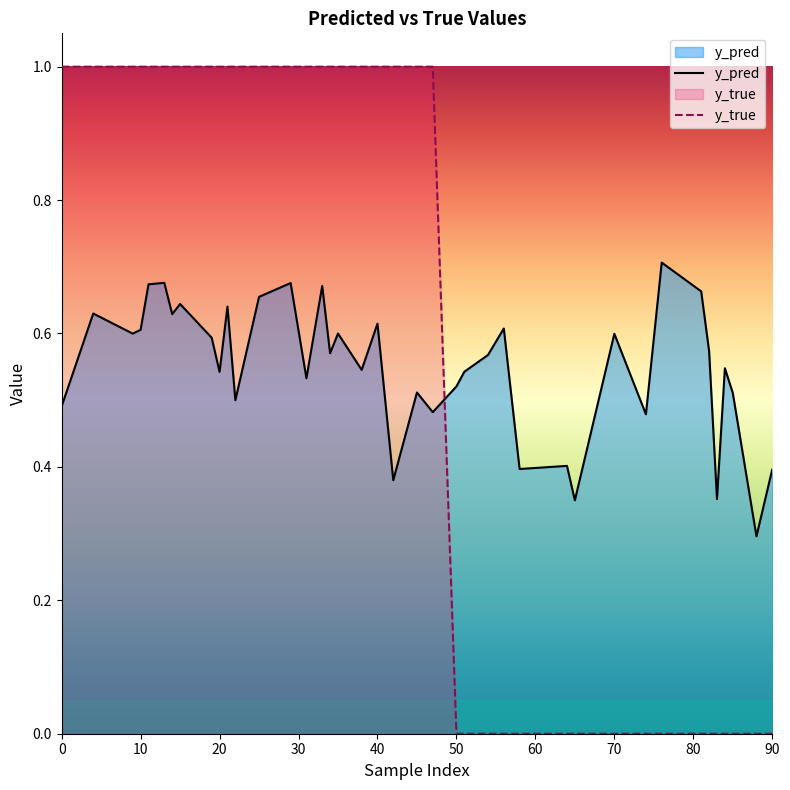

Which series has the widest spread of values?

y_true